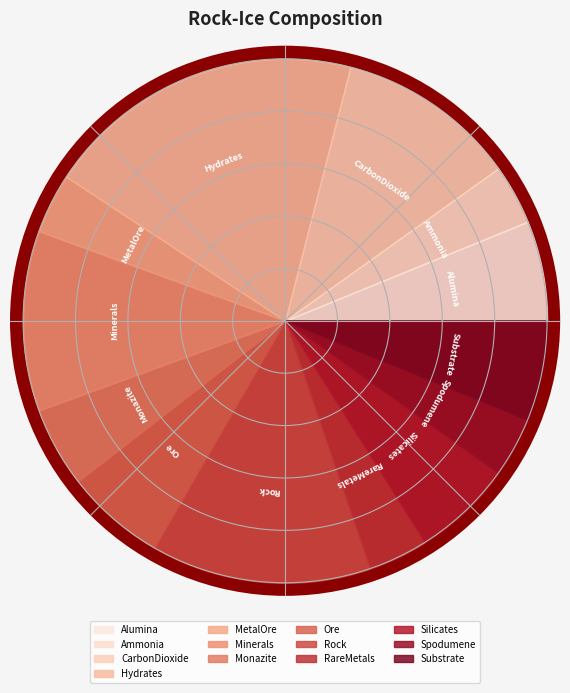

Which slice is the largest?

Hydrates